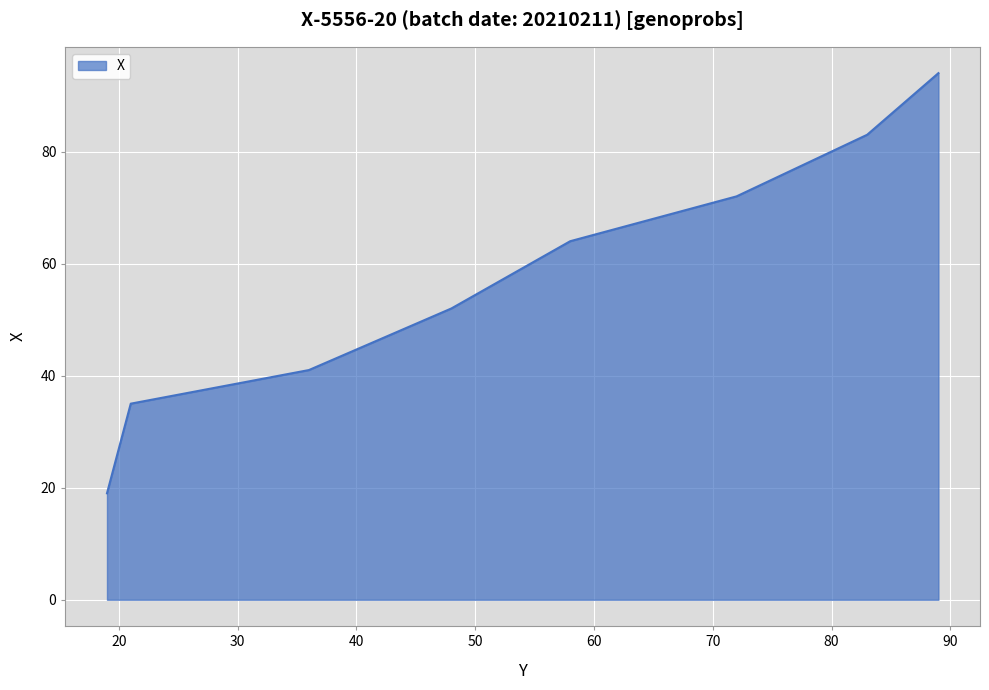

True or false: the data has more than 1 interior local peaks.

False